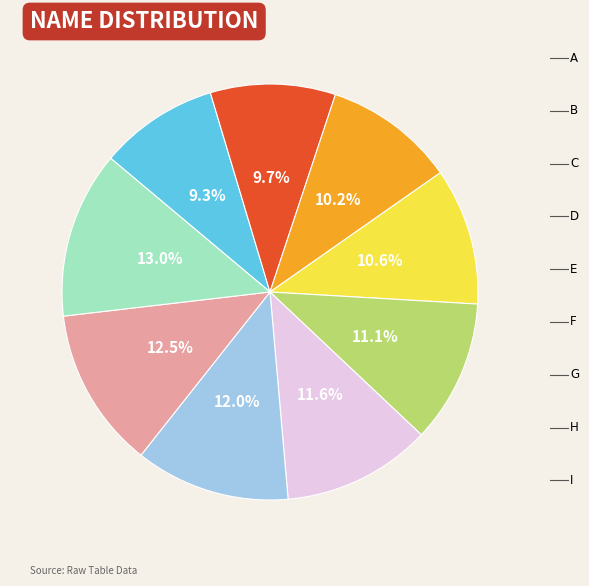

Is there a majority slice in this chart?

No